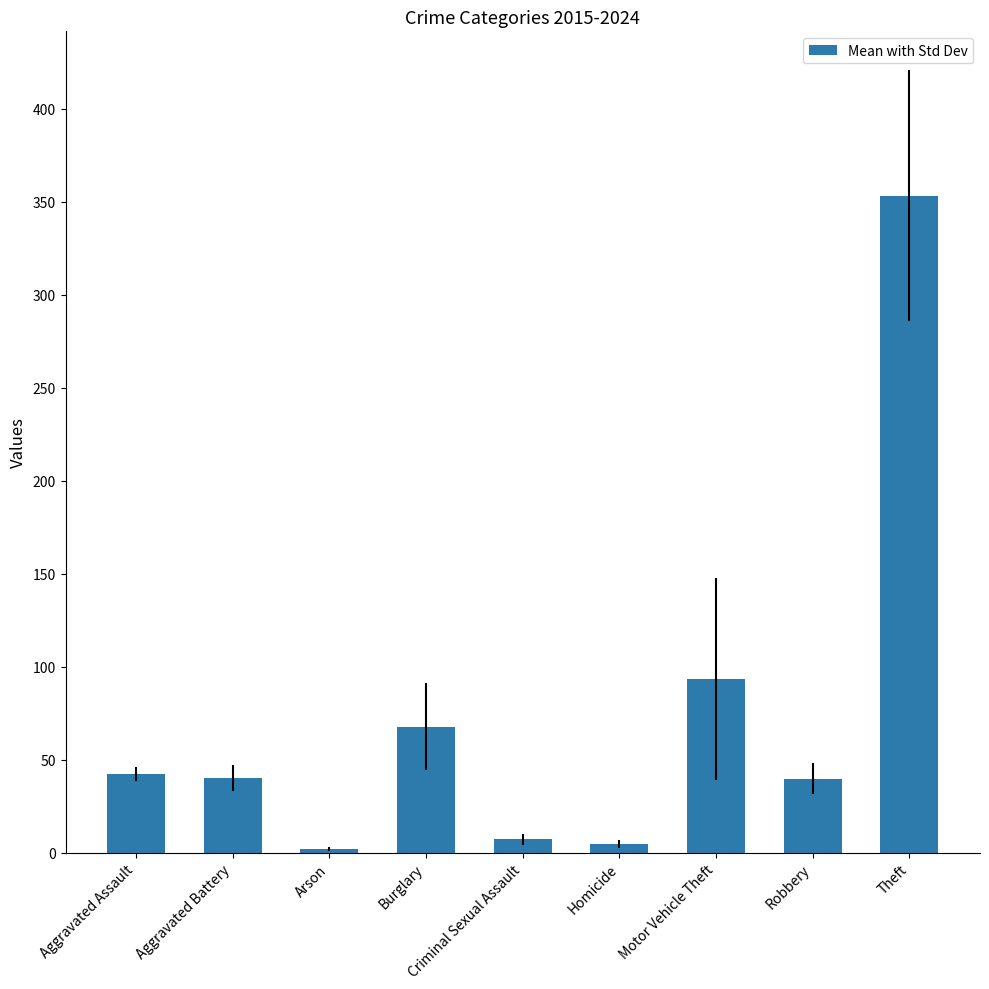

What is the greatest value displayed?

353.4